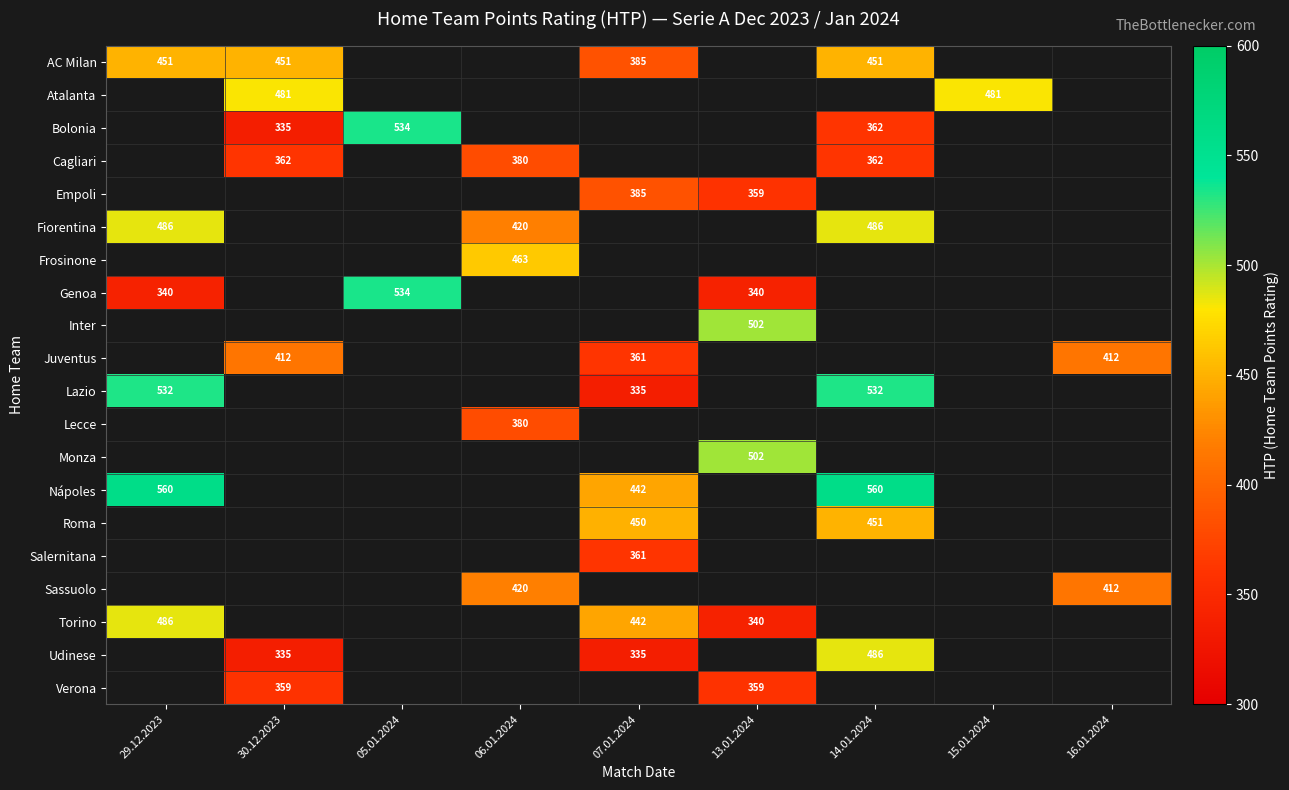

The value of AC Milan at 07.01.2024 is 385.0. True or false?

True